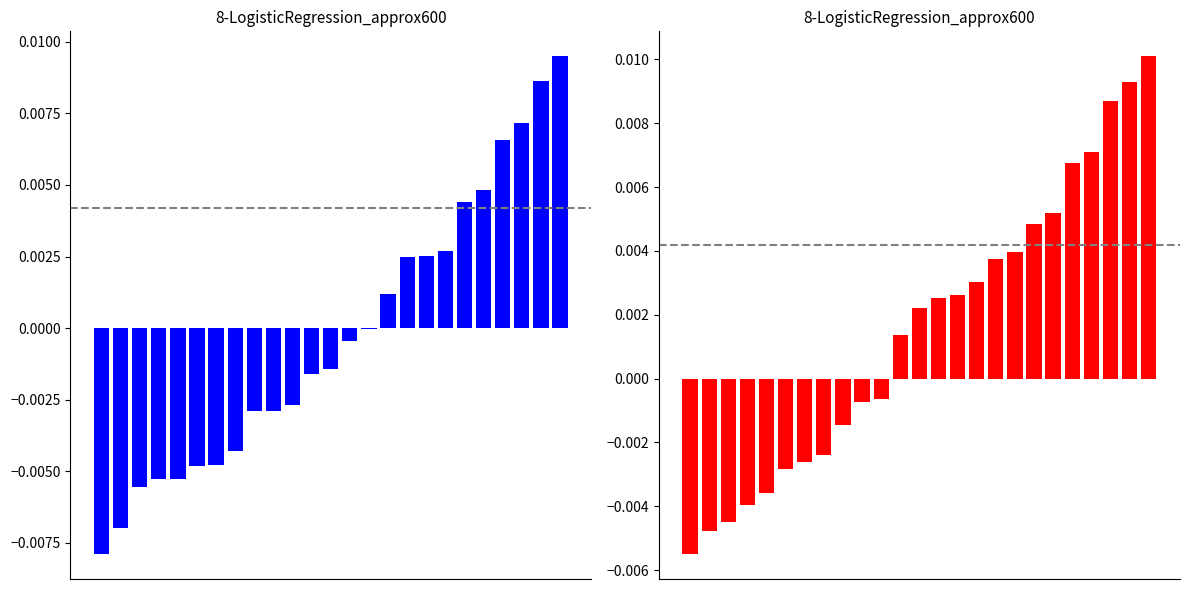

True or false: the data shows 0.0 at 14.

True